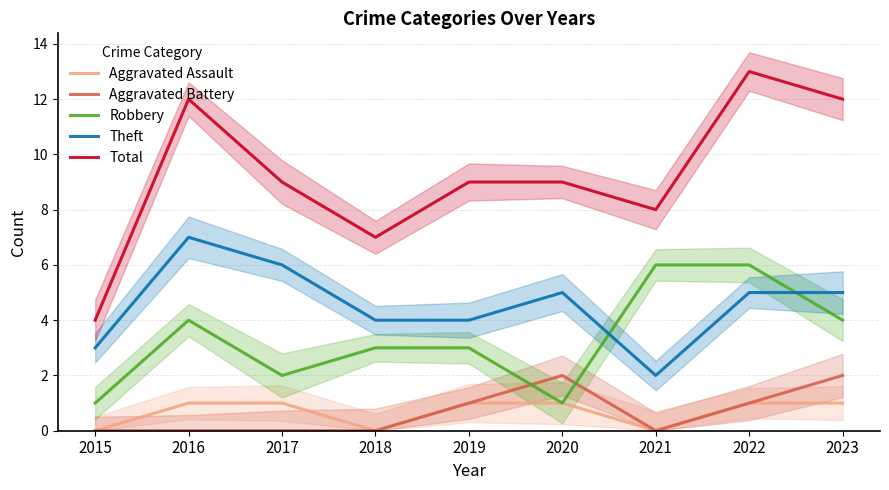

Which series has the largest total across all categories?

Total